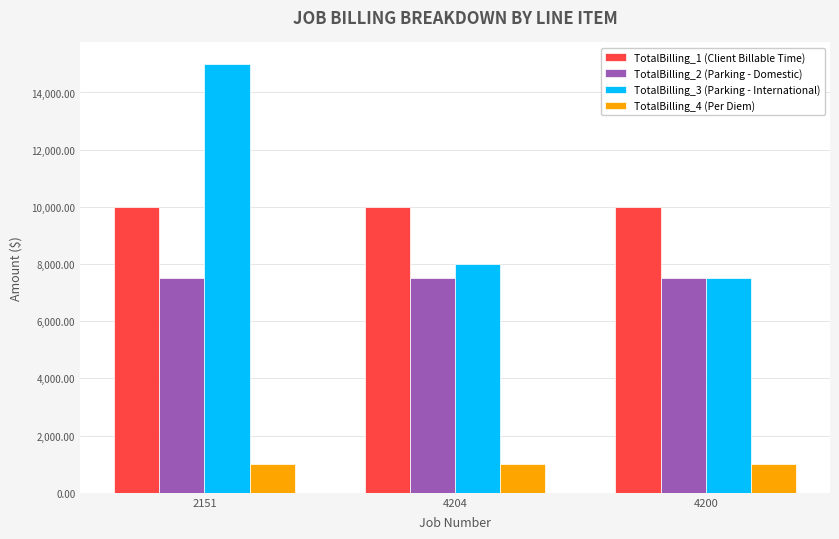

Which category has the highest value in the TotalBilling_3 (Parking - International) series?

2151